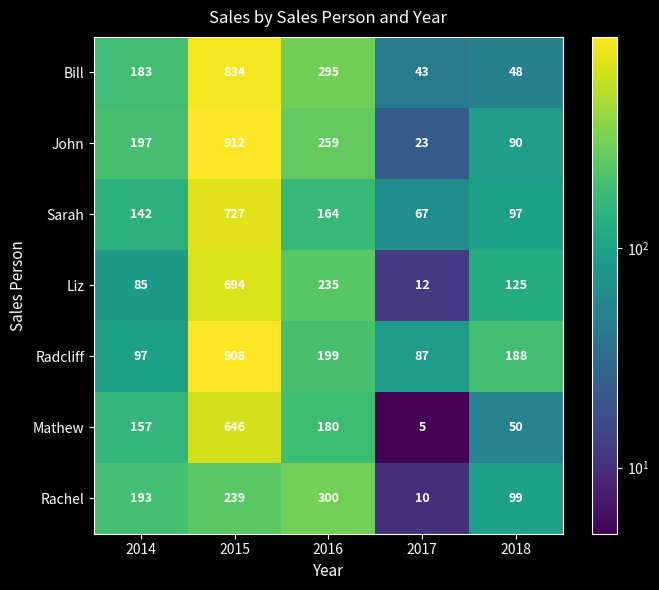

Is it true that John equals 112 at 2016?

False